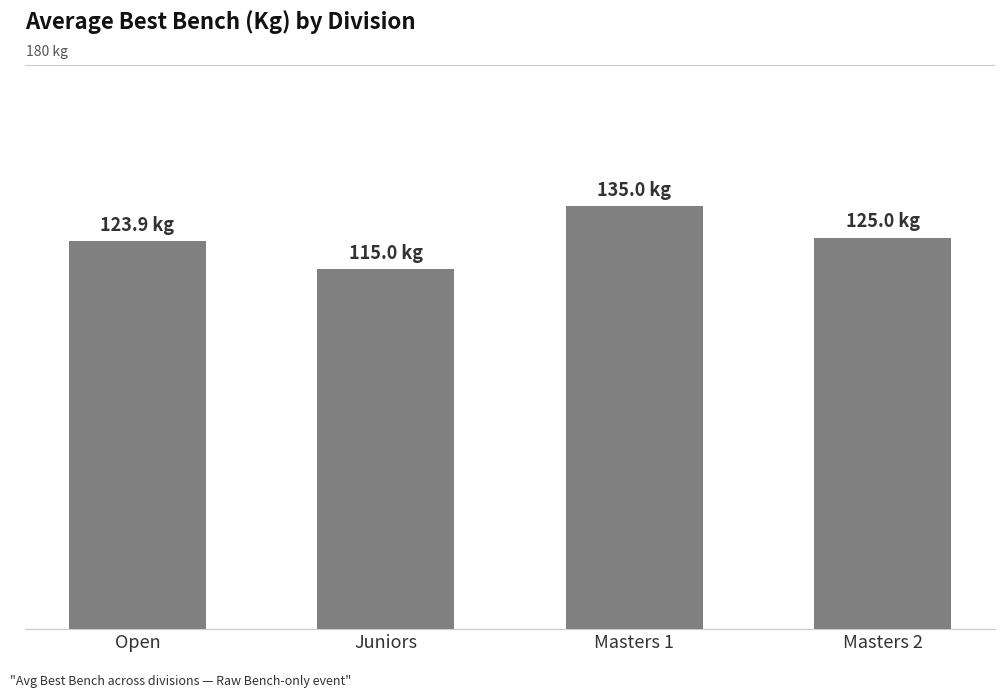

What is the difference between the maximum and minimum values?

20.0